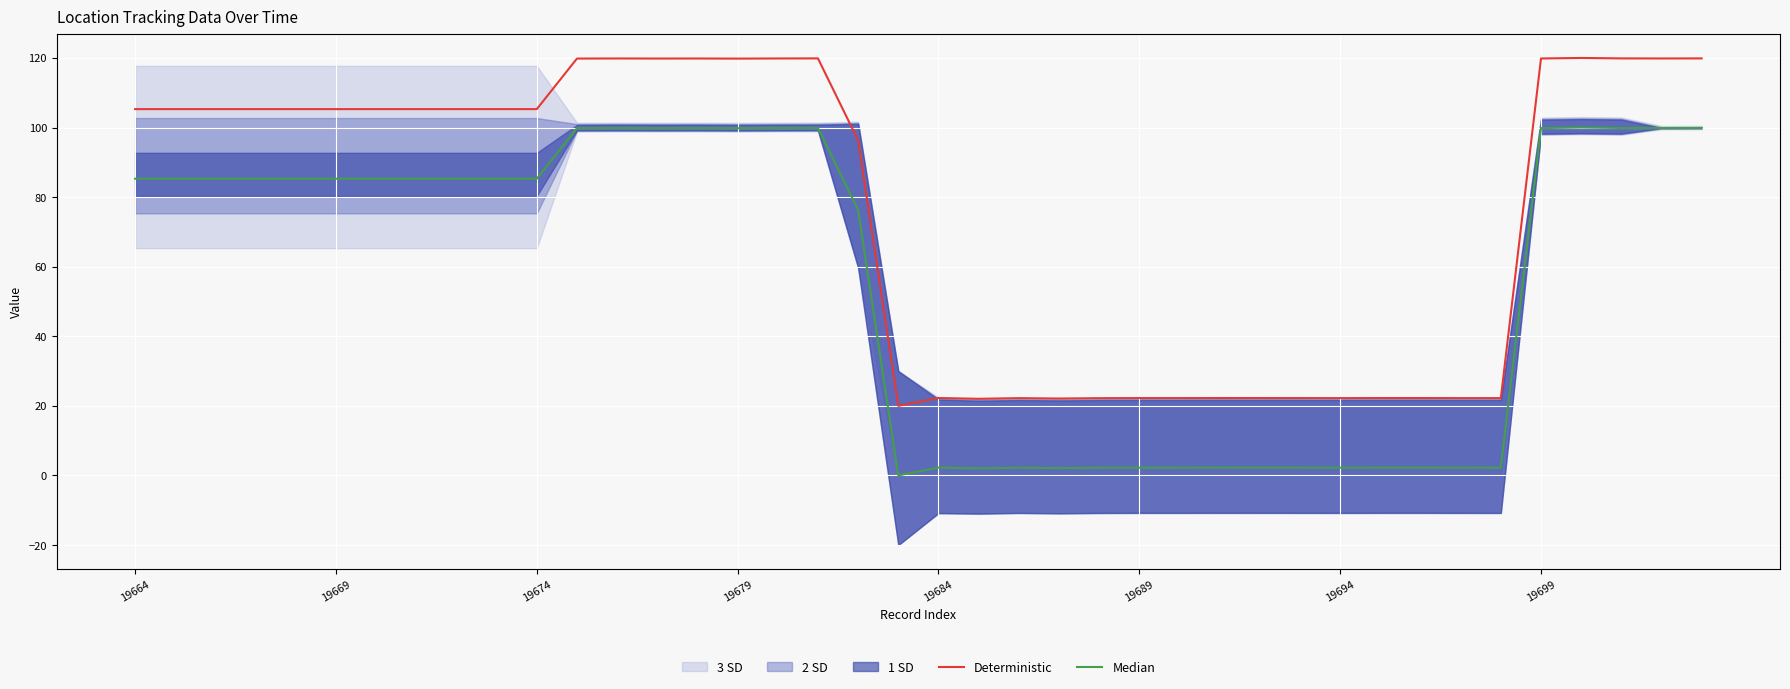

What value does the Deterministic series have at 33?

22.2